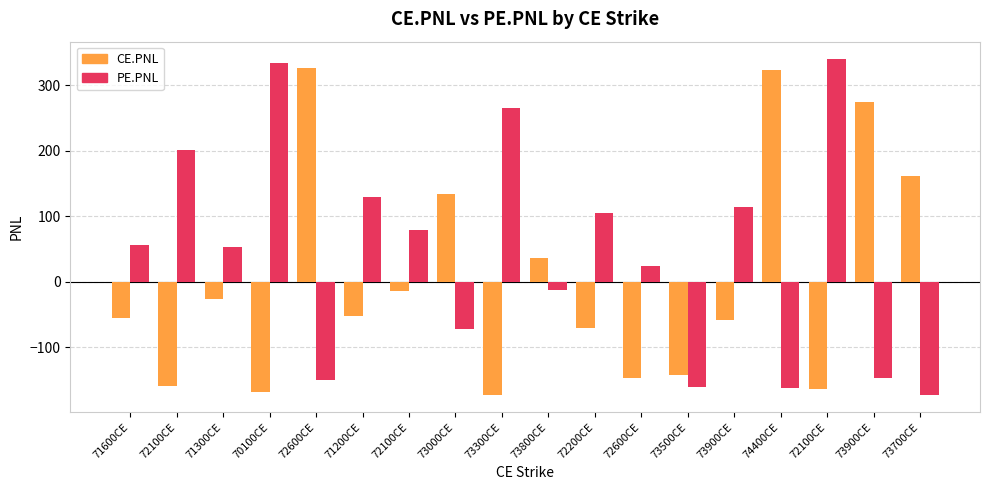

What is the difference between the highest and lowest values at 71600CE?

110.9